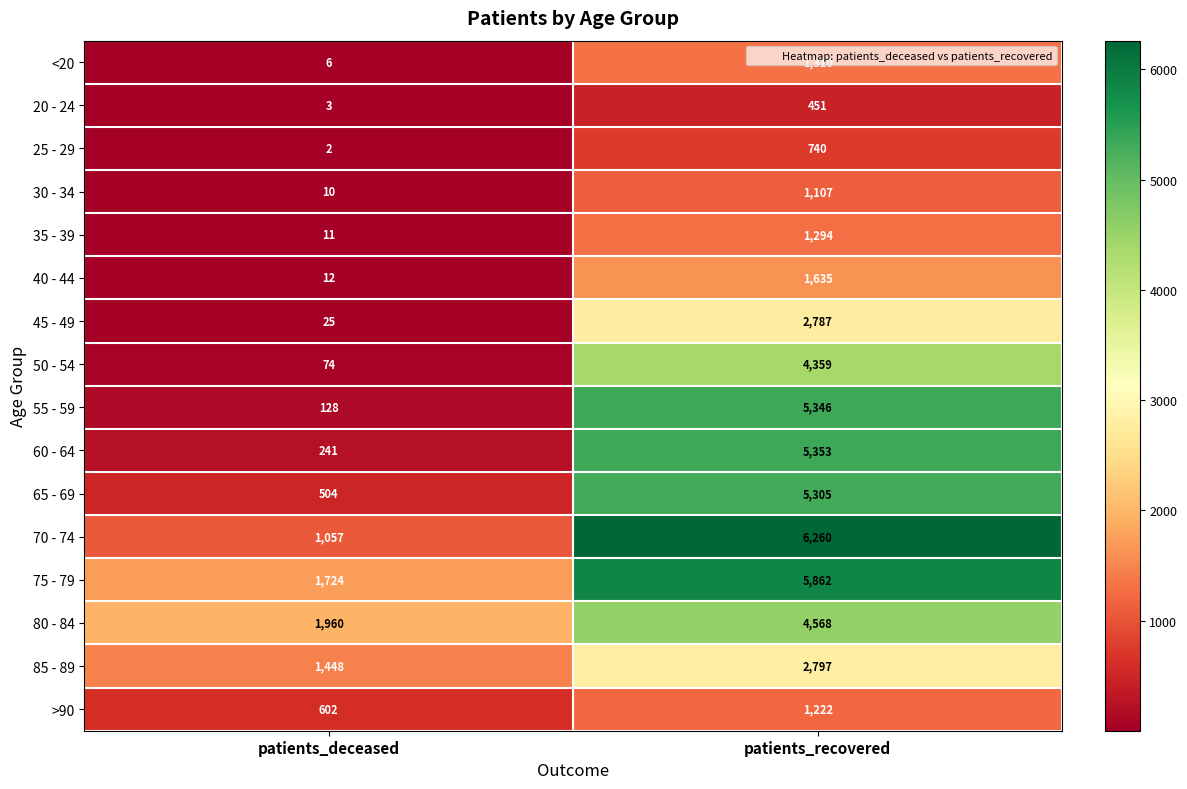

Rank the series at patients_deceased from lowest to highest value.

25 - 29, 20 - 24, <20, 30 - 34, 35 - 39, 40 - 44, 45 - 49, 50 - 54, 55 - 59, 60 - 64, 65 - 69, >90, 70 - 74, 85 - 89, 75 - 79, 80 - 84